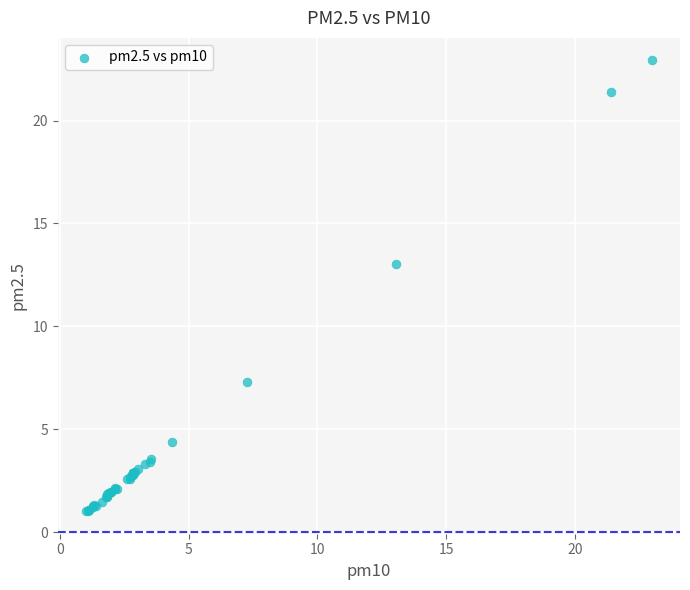

What Y value in the scatter plot is closest to 11?

13.0